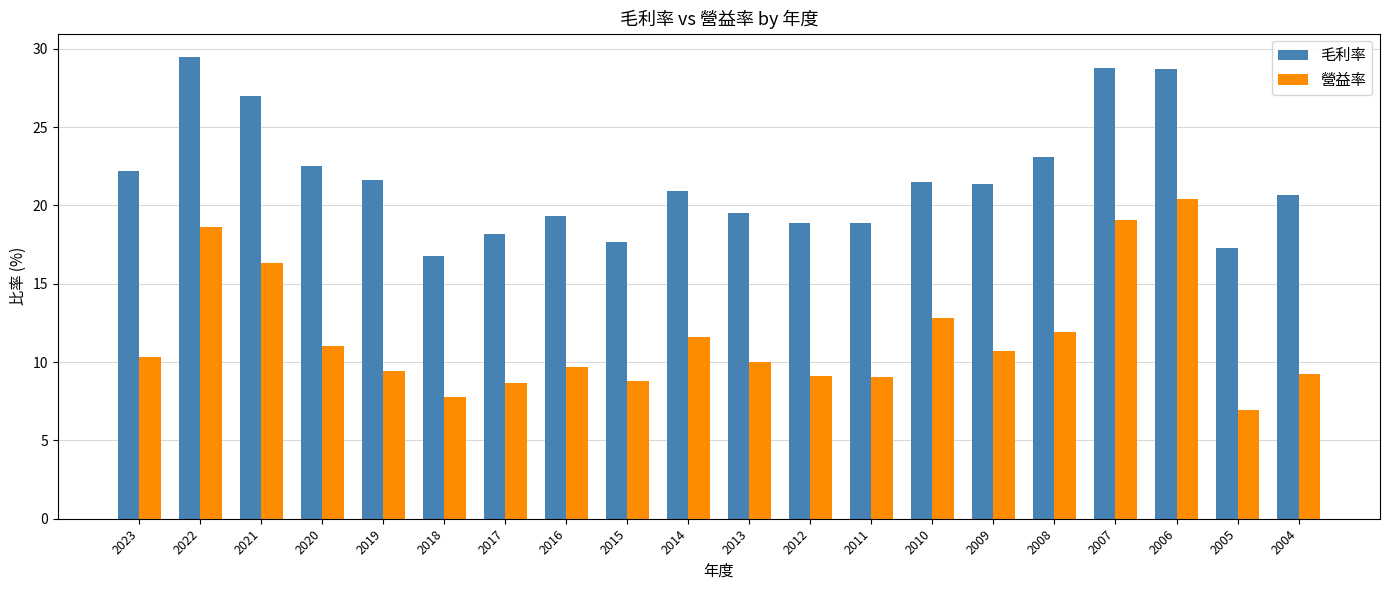

List the series in order of their peak value, lowest first.

營益率, 毛利率